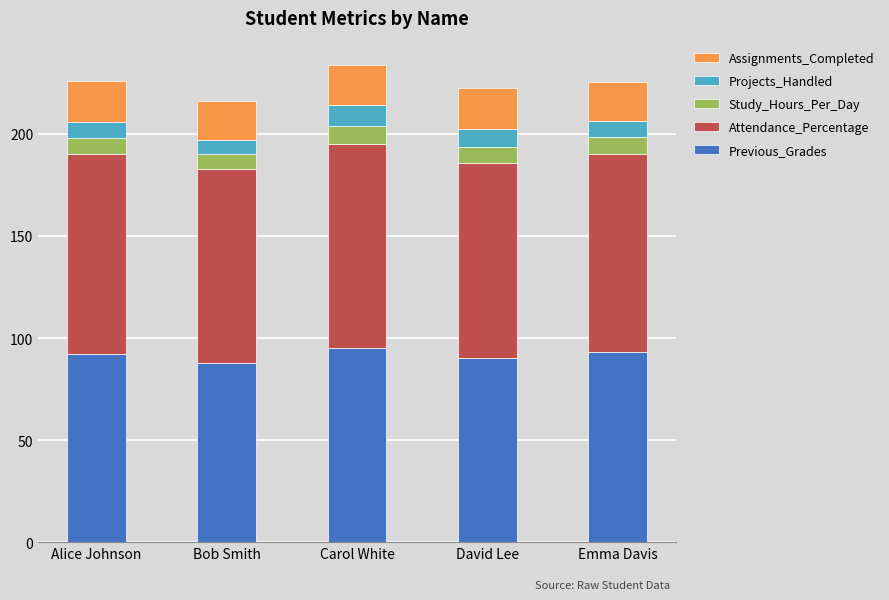

Reading left to right, list the values for the Previous_Grades series.

92.0	88.0	95.0	90.0	93.0